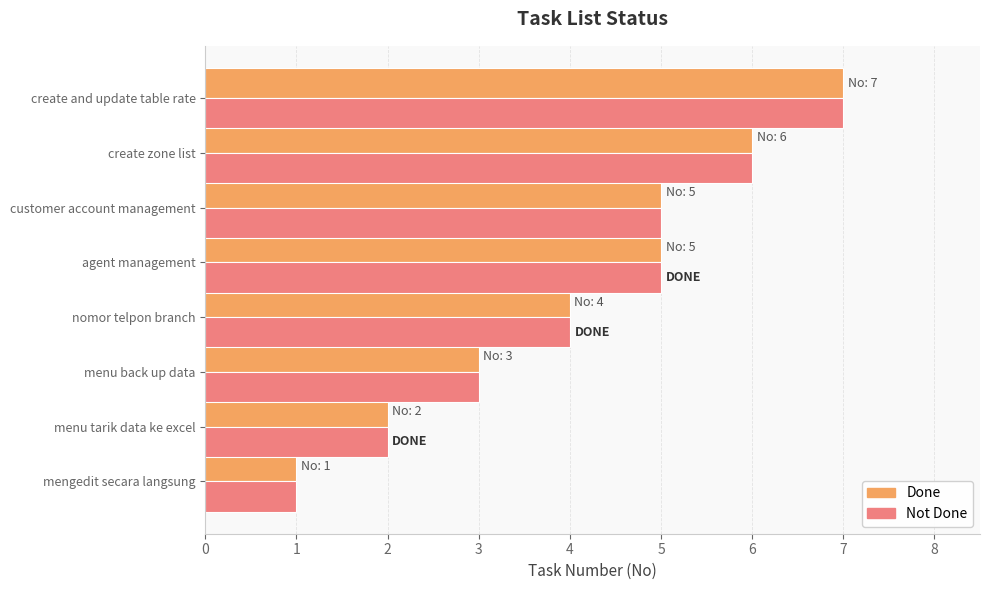

What is the difference between the maximum and minimum values in the Not Done series?

6